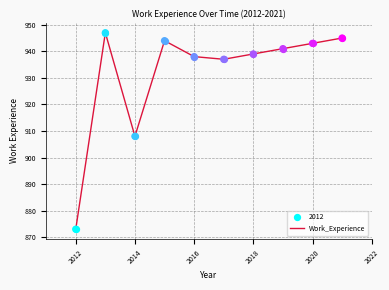

What is the difference between the maximum and minimum values?

74